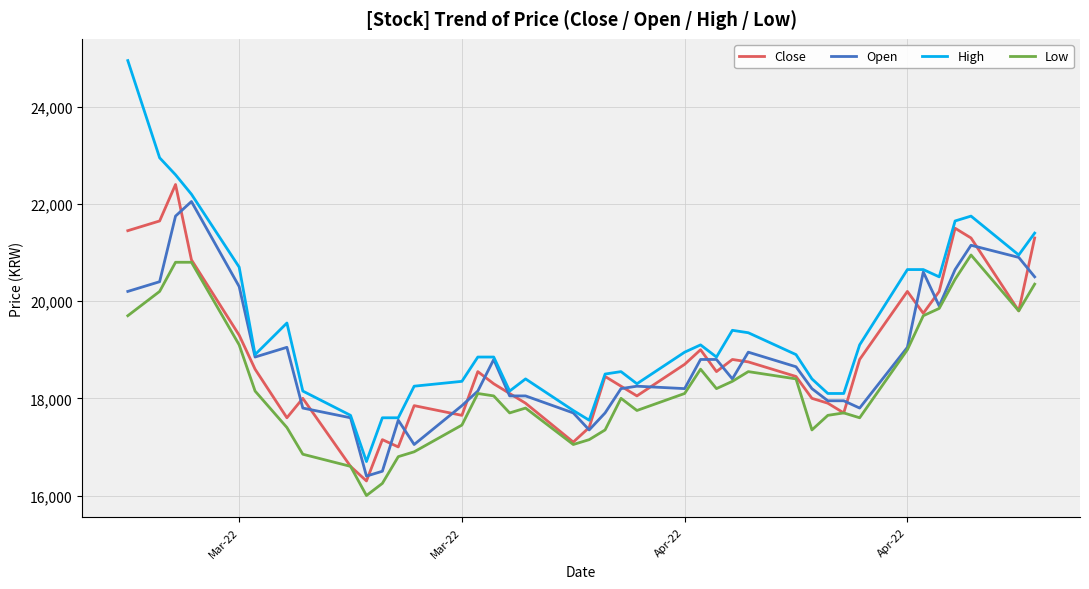

What is the smallest value displayed?

16000